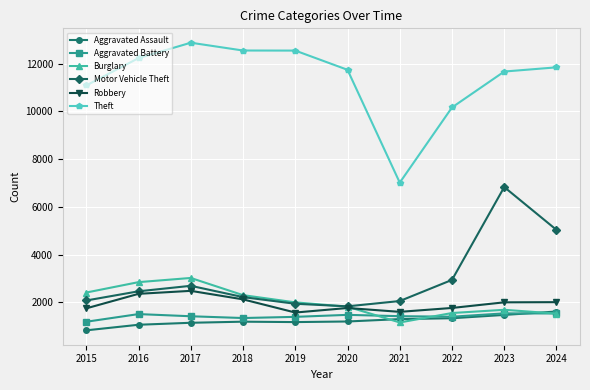

The value of Theft at 2024 is 18757. True or false?

False